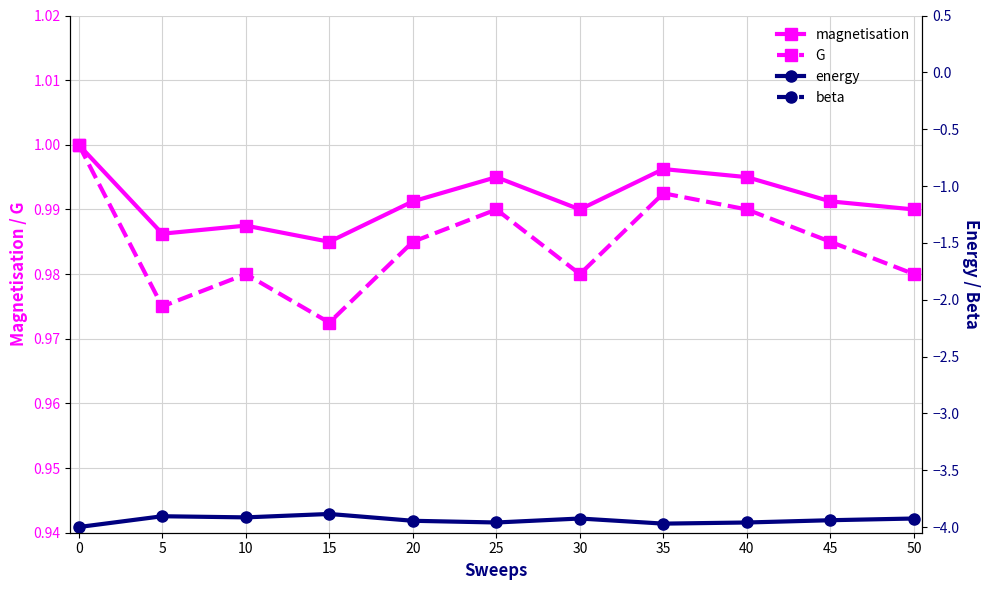

What is the sum of the beta values at 5 and 0?

1.4